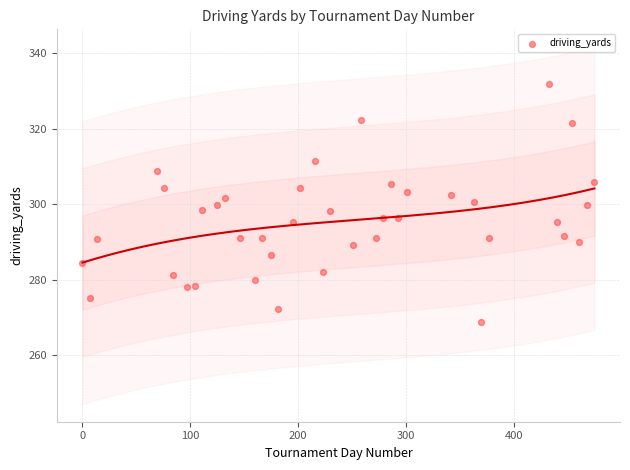

What is the range of Y values (max minus min)?

63.0